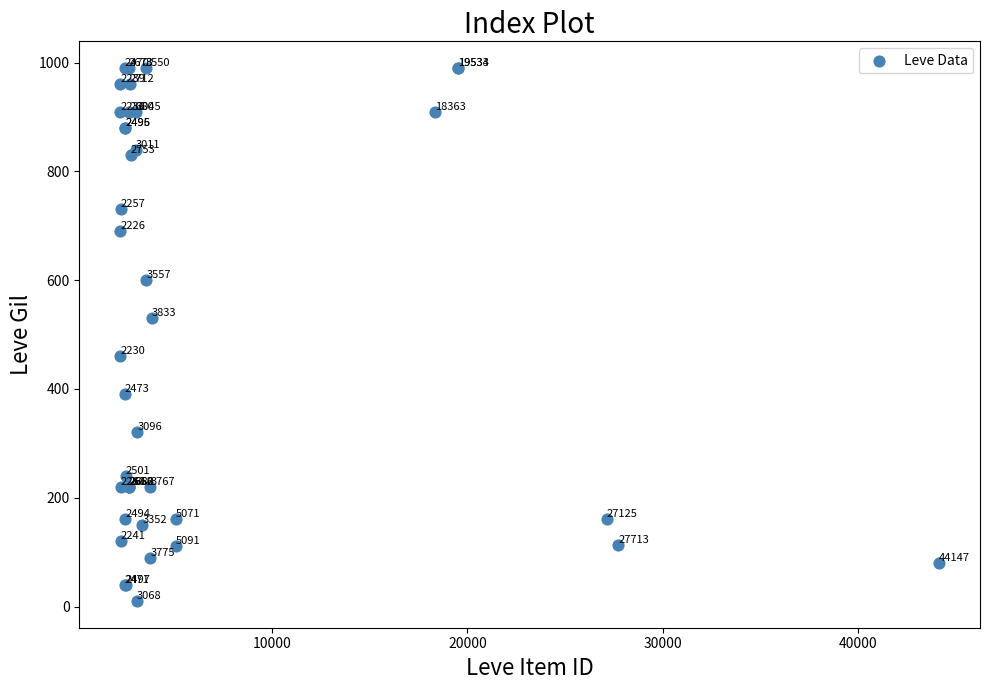

What Y value in the scatter plot is closest to 500?

530